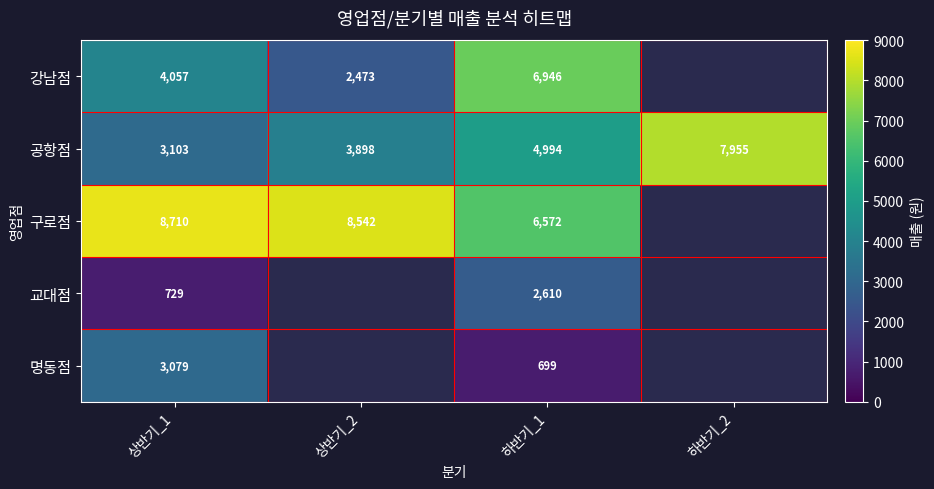

Is it true that 명동점 equals 3079 at 상반기_1?

True